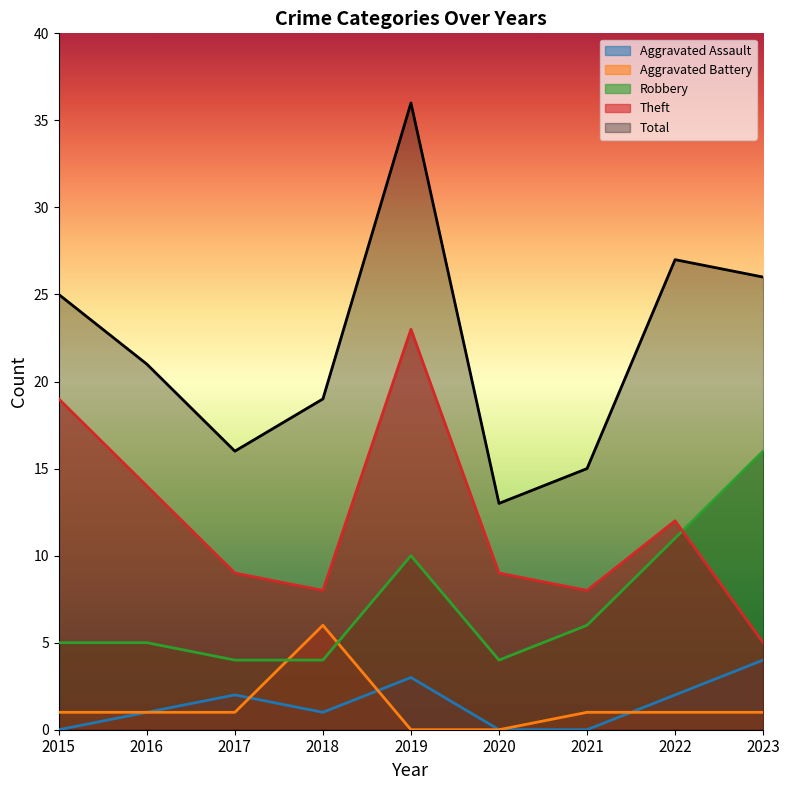

What is the total value across all series at 2021?

30